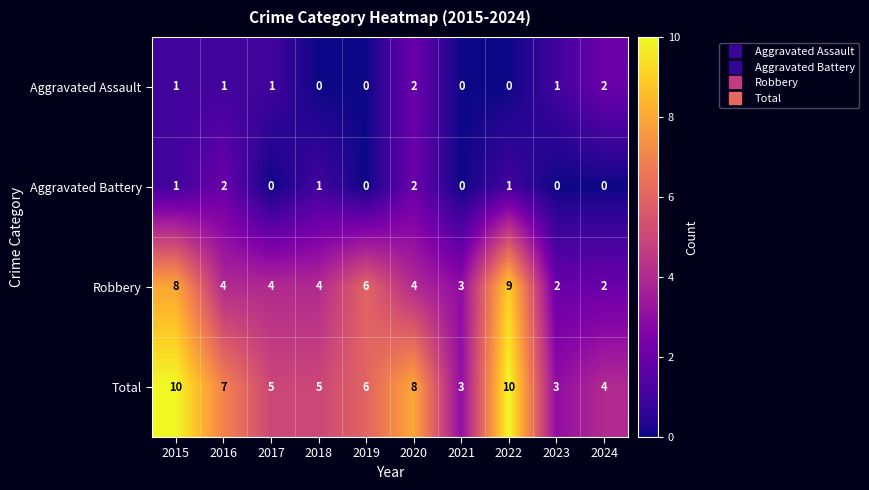

What is the sum of all Robbery values?

46